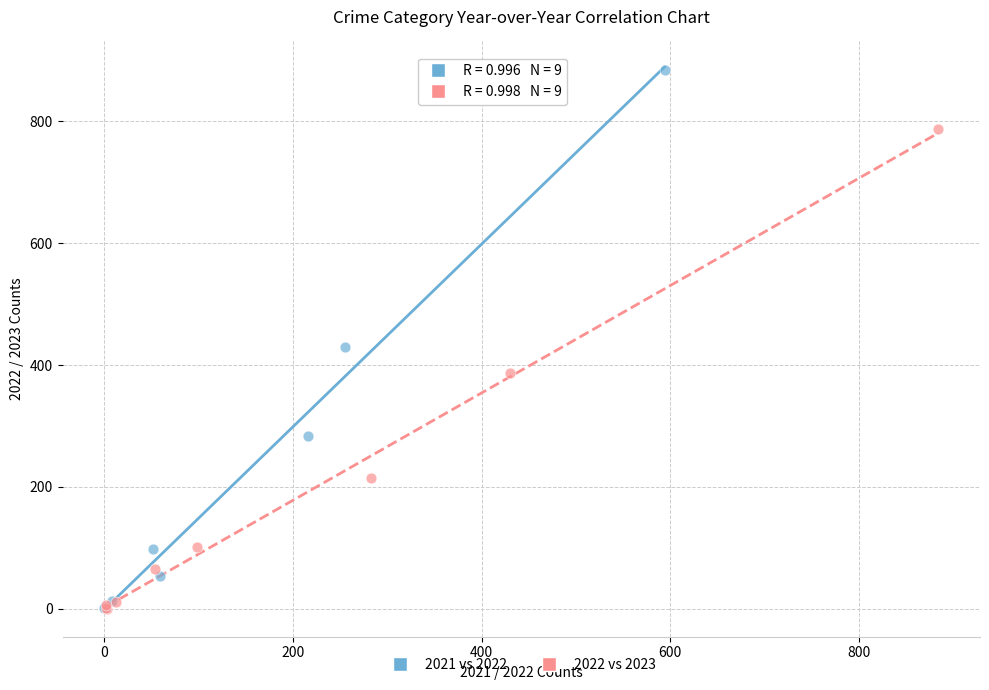

Which series has the widest spread of Y values?

2021 vs 2022